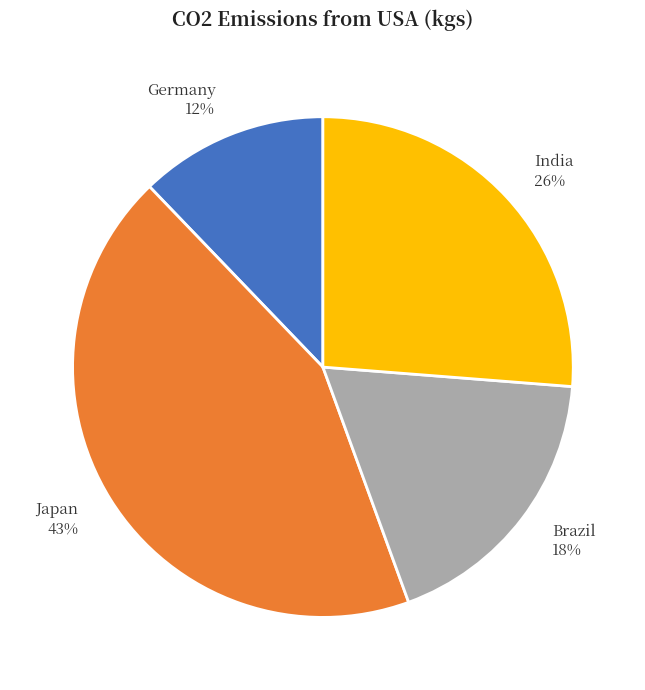

The Japan slice represents 43% of the pie. True or false?

True